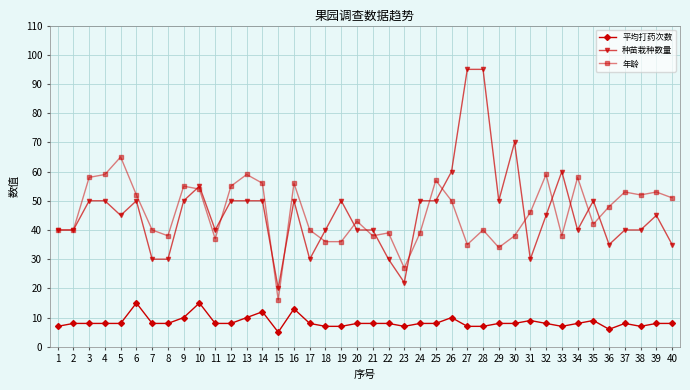

Which series has the widest spread of values?

种苗栽种数量